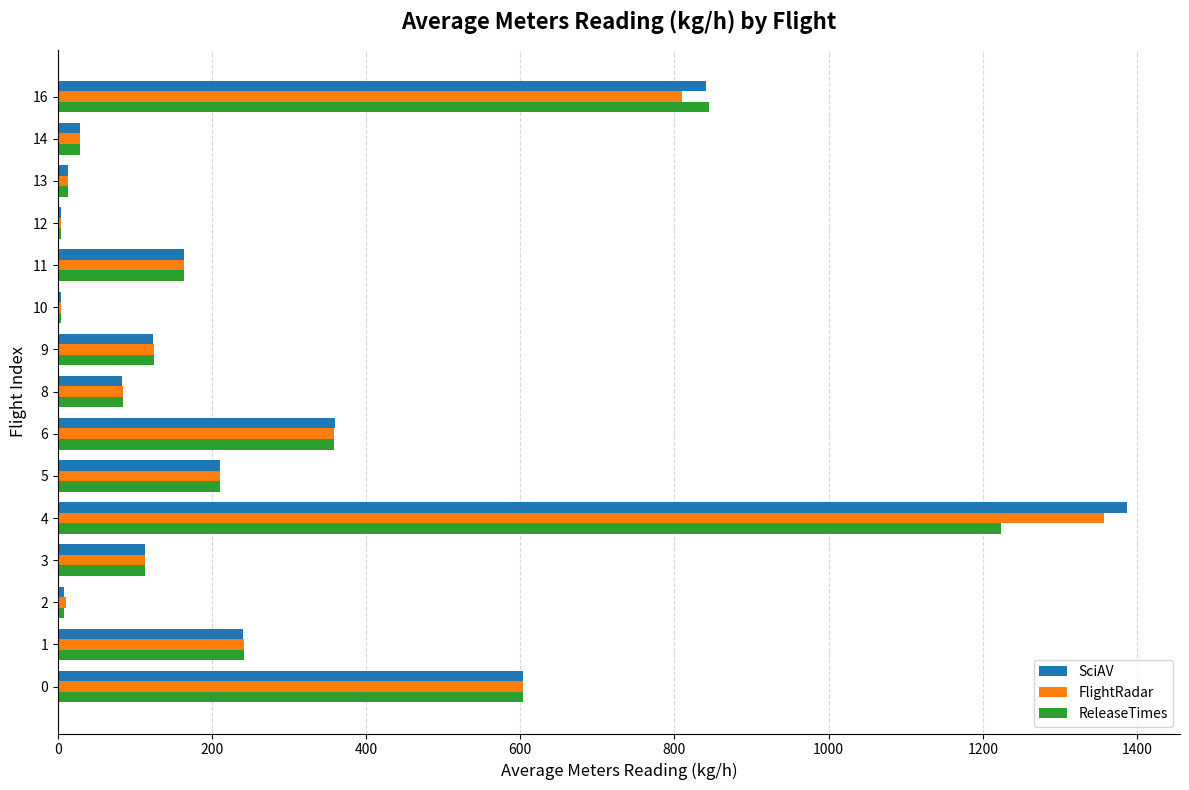

What are all the series names shown in the legend?

SciAV, FlightRadar, ReleaseTimes